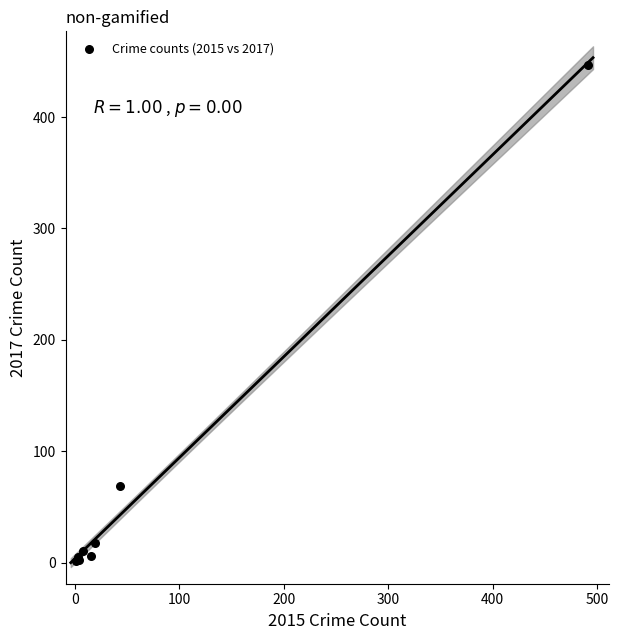

What Y value in the scatter plot is closest to 224?

69